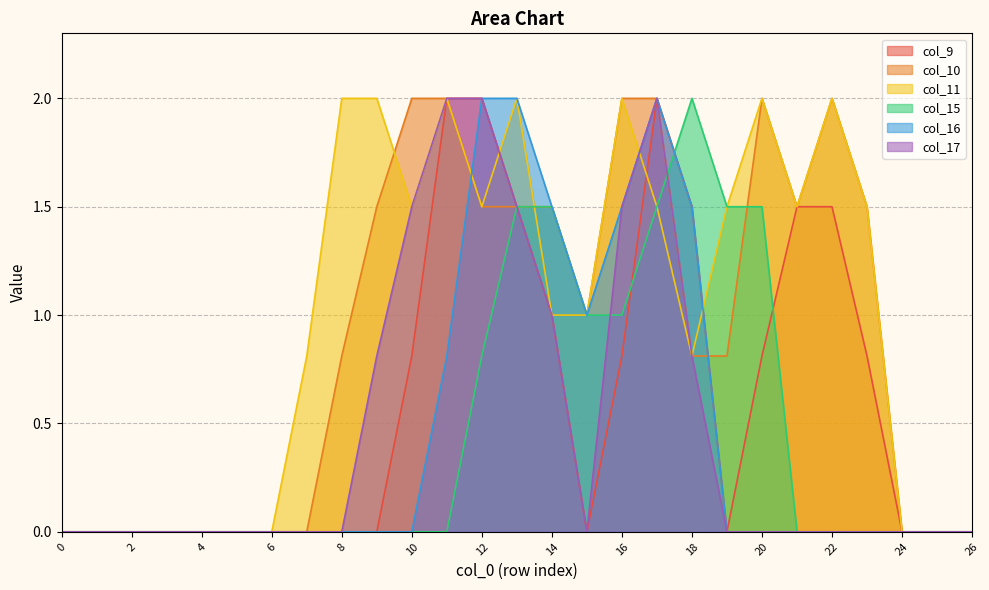

What is the difference between the maximum and minimum values in the col_11 series?

2.0